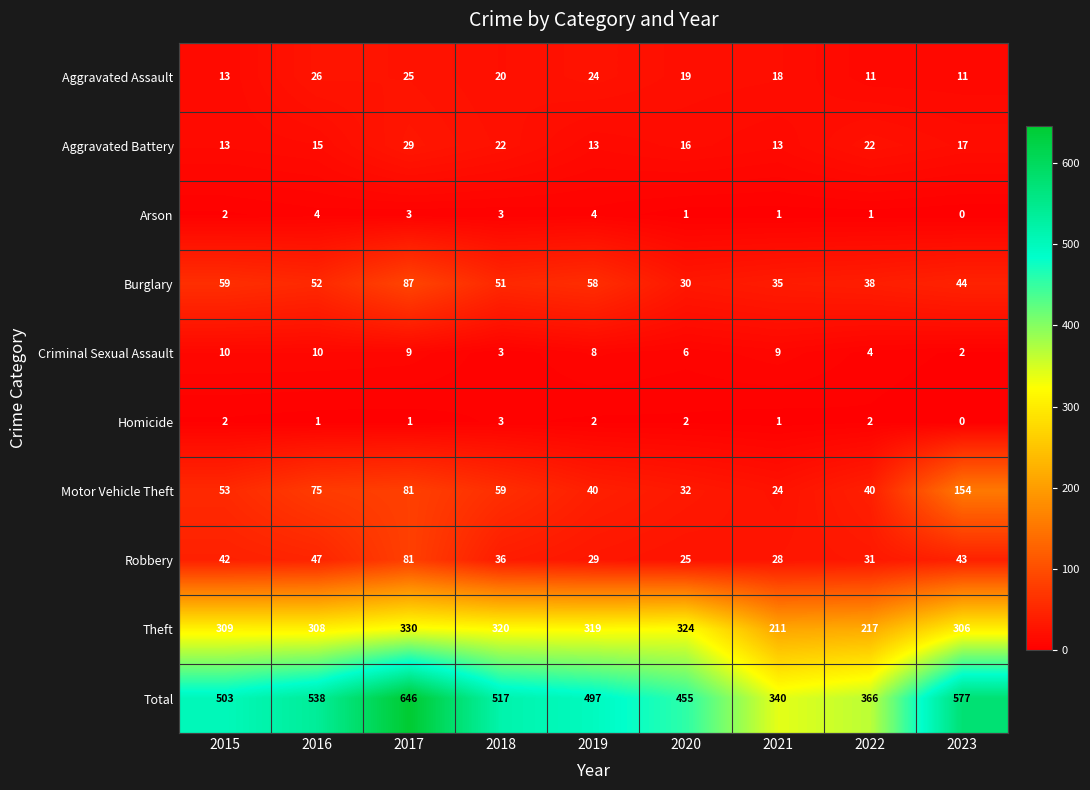

Read the Total value at 2016.

538